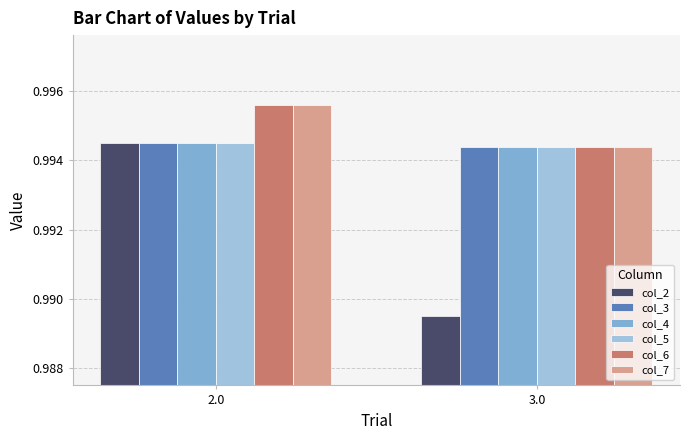

Rank the categories by col_2 value from highest to lowest.

2.0, 3.0